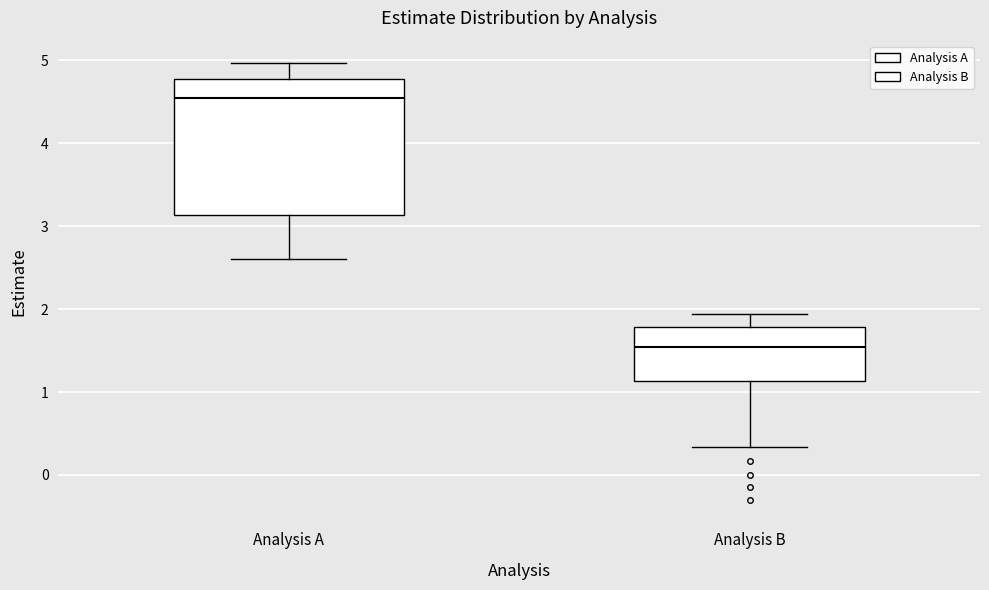

Where does the upper whisker of the box for Analysis B end on the y-axis? The values are not printed on the chart, so give them approximately, as read against the axis.

1.9